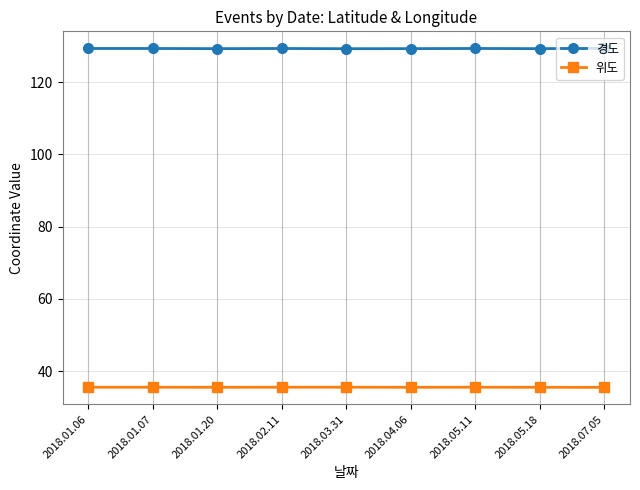

What is the label of the 4th point from the right?

2018.04.06